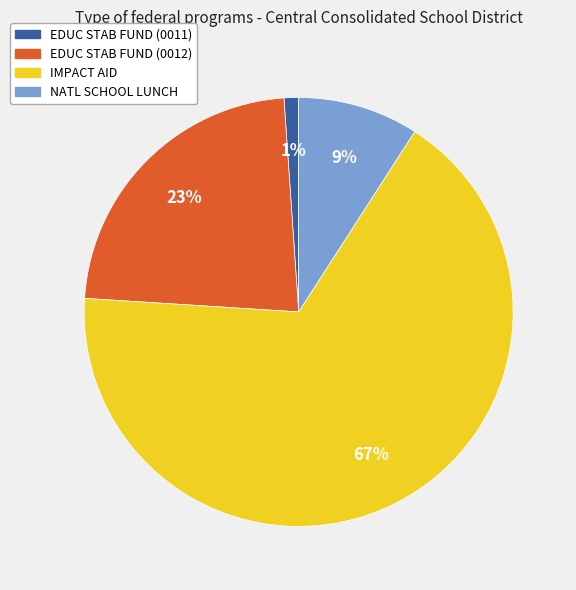

Between NATL SCHOOL LUNCH and IMPACT AID, which is larger?

IMPACT AID